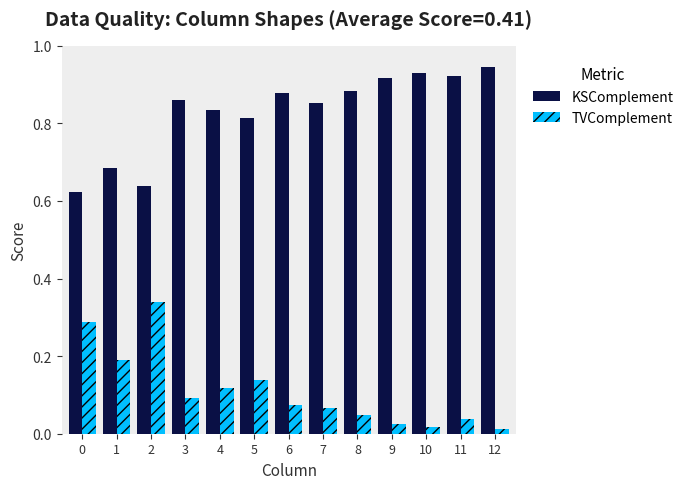

At which category does the chart reach its peak across all series?

12